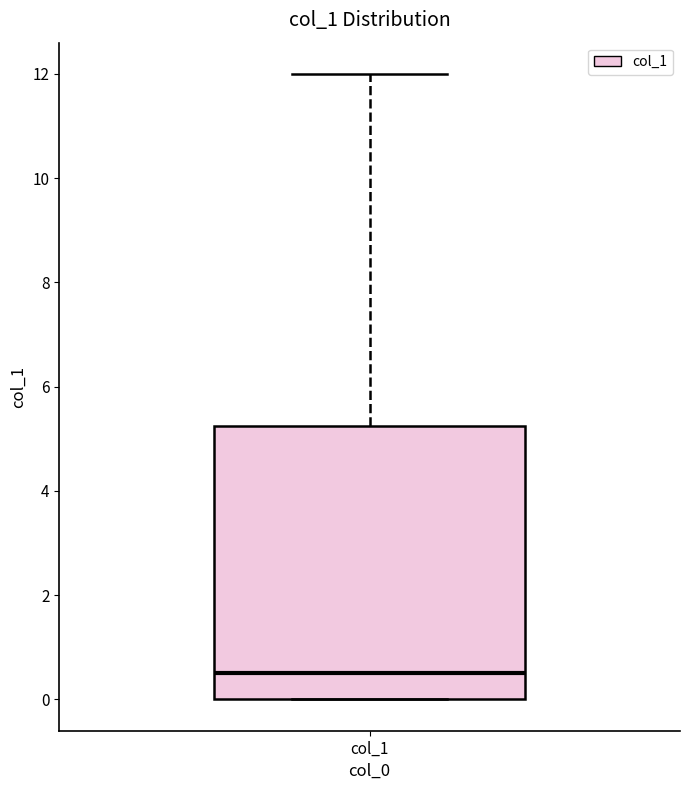

Read this box plot against the y-axis: the position of the median line, the range covered by the box, and the ends of both whiskers. The values are not printed on the chart, so give them approximately, as read against the axis.

median 0.6, box 0.0 to 5.2, whiskers 0.0 to 12.0